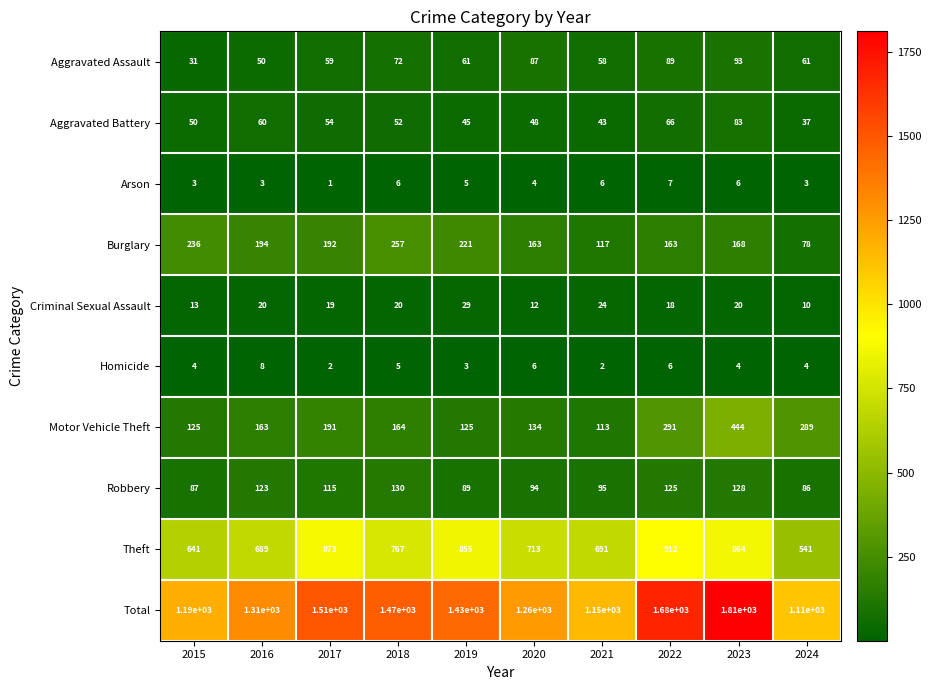

What is the minimum value for Theft?

541